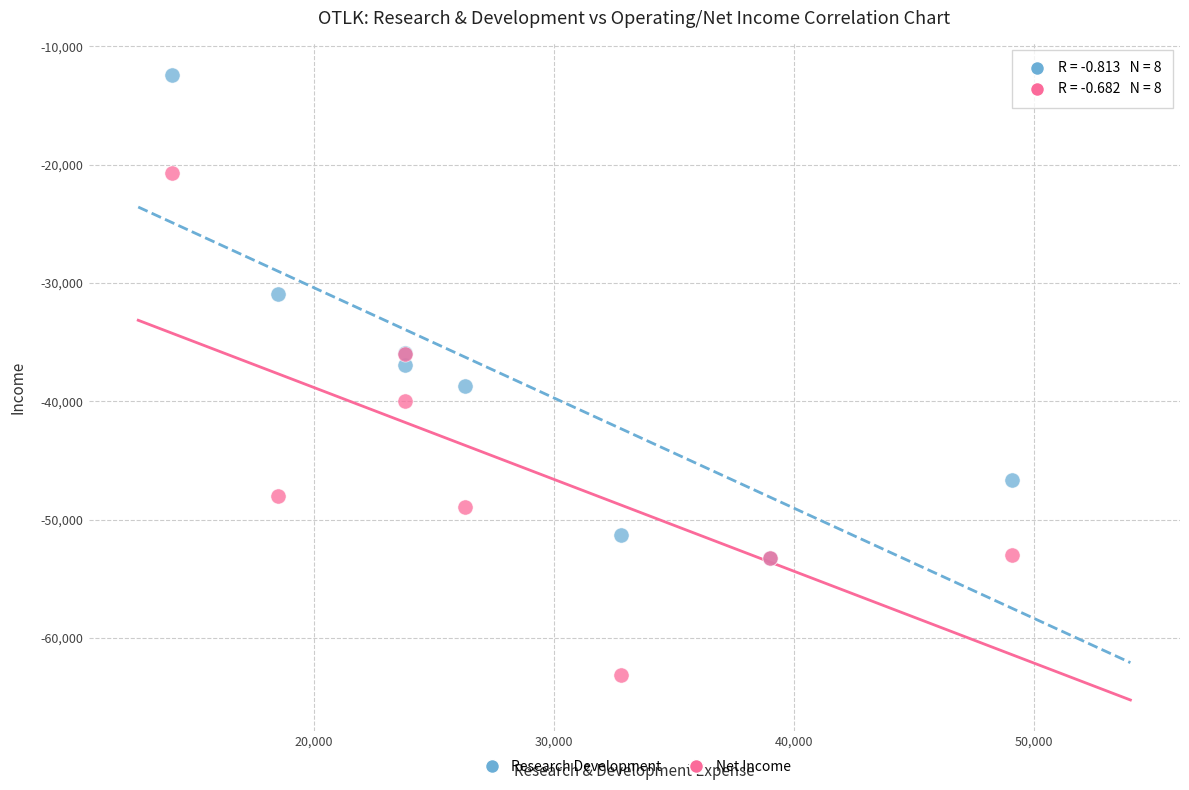

In the Research Development series, what Y value is closest to -32800?

-30900